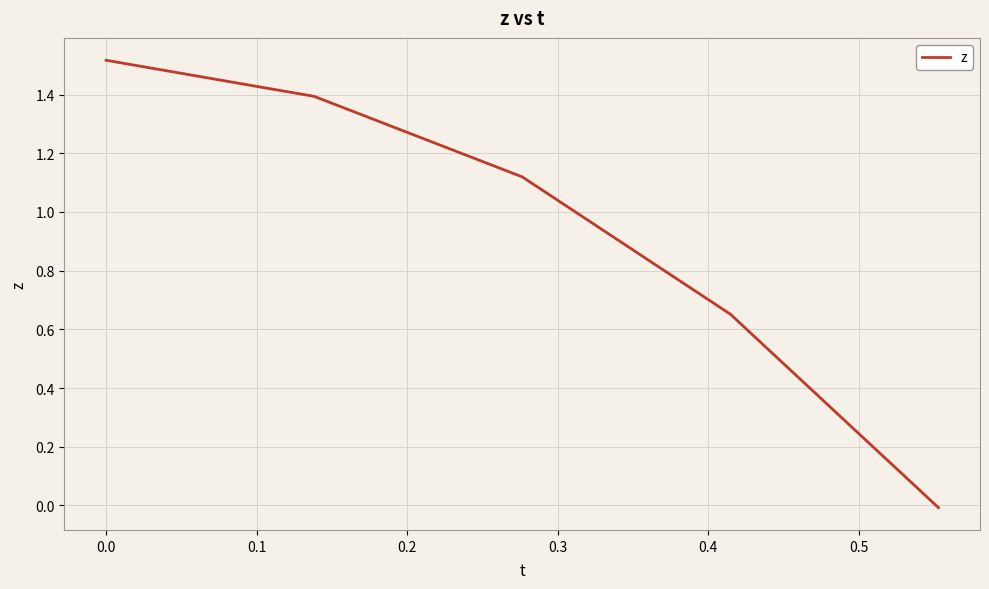

What is the difference between the second highest and minimum values?

1.4